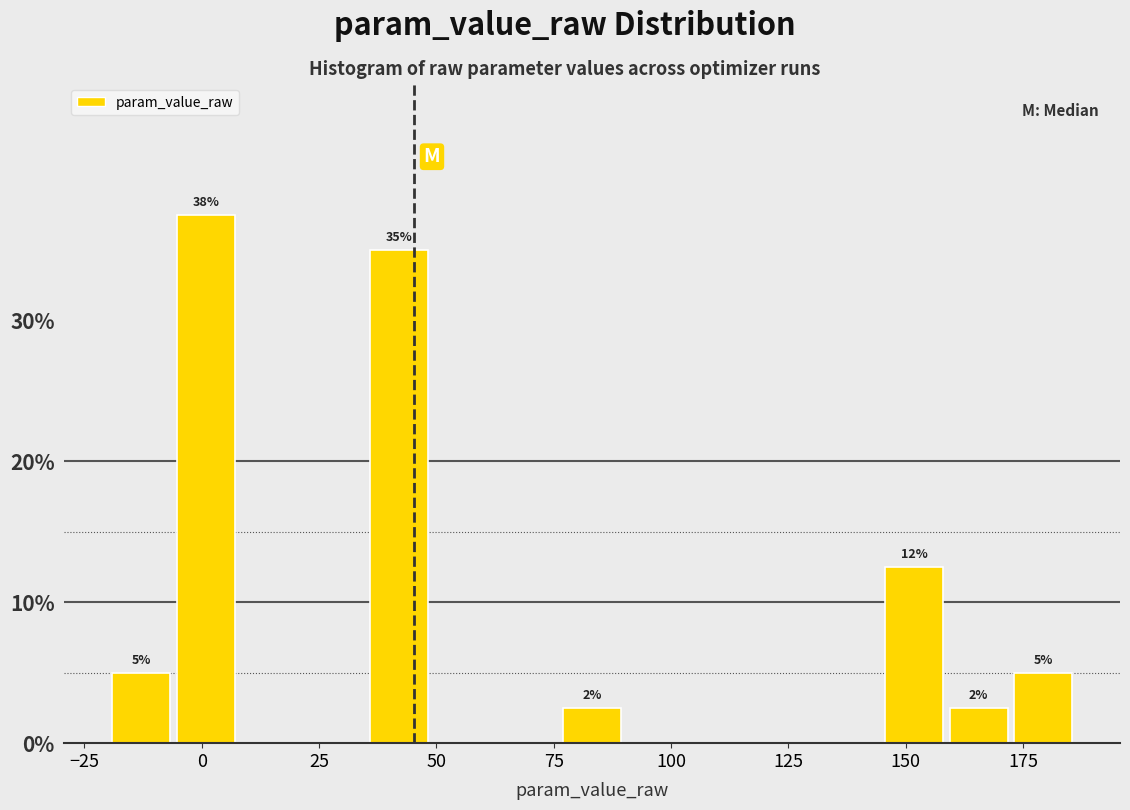

Around what value on the x-axis is the tallest bar? Give the approximate position of its centre, as read against the axis.

0